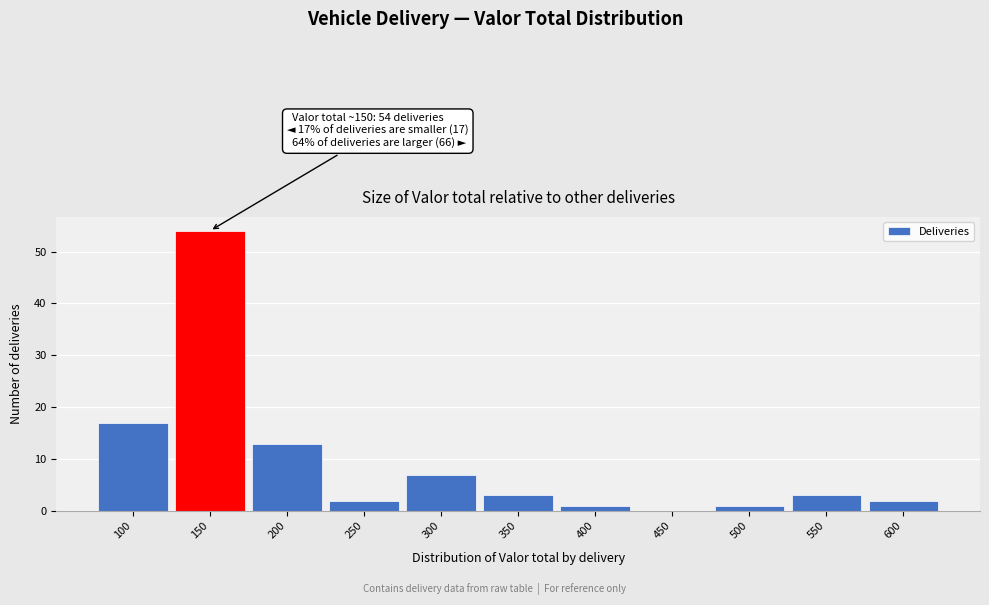

Reading right to left, transcribe all the data shown in this chart.

600=2	550=3	500=1	450=0	400=1	350=3	300=7	250=2	200=13	150=54	100=17